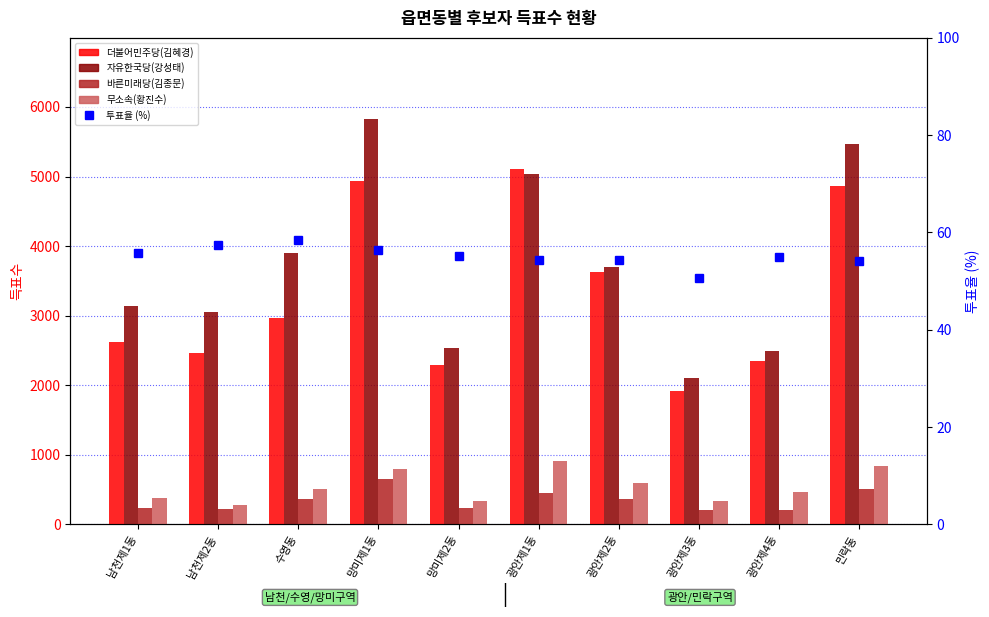

At how many categories does at least one series exceed 4971?

3